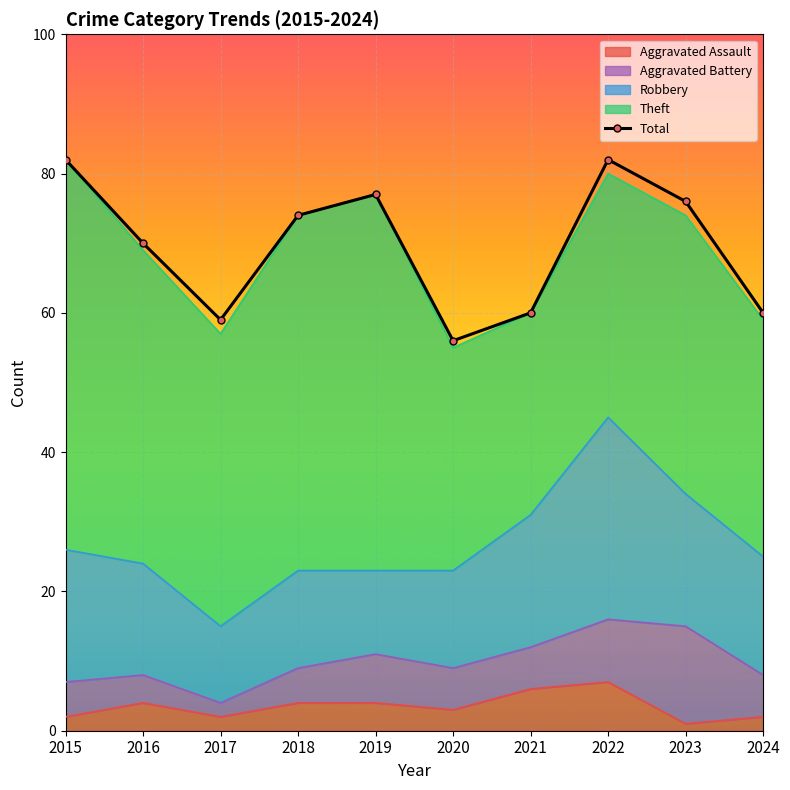

What is the difference between the maximum and second lowest values?

23